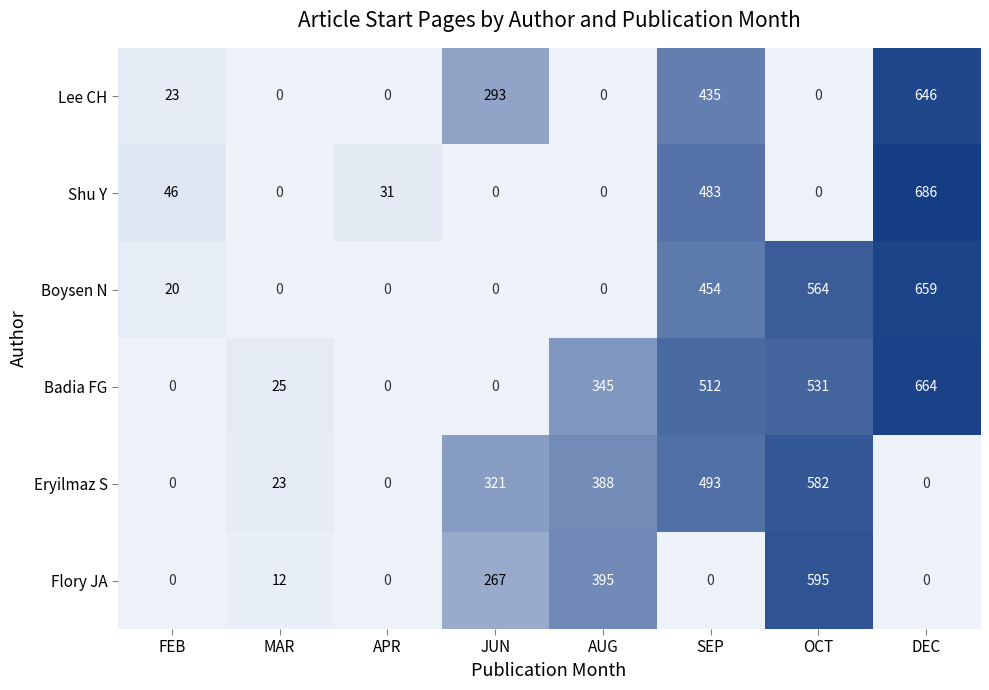

What is the difference between the Flory JA values at MAR and AUG?

383